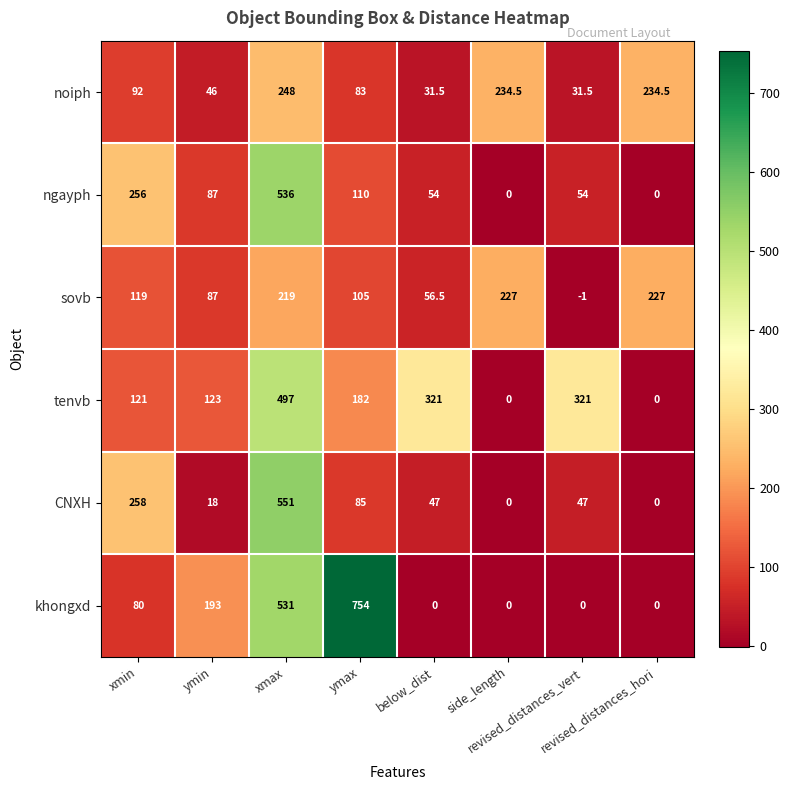

Which series has the largest total across all categories?

tenvb